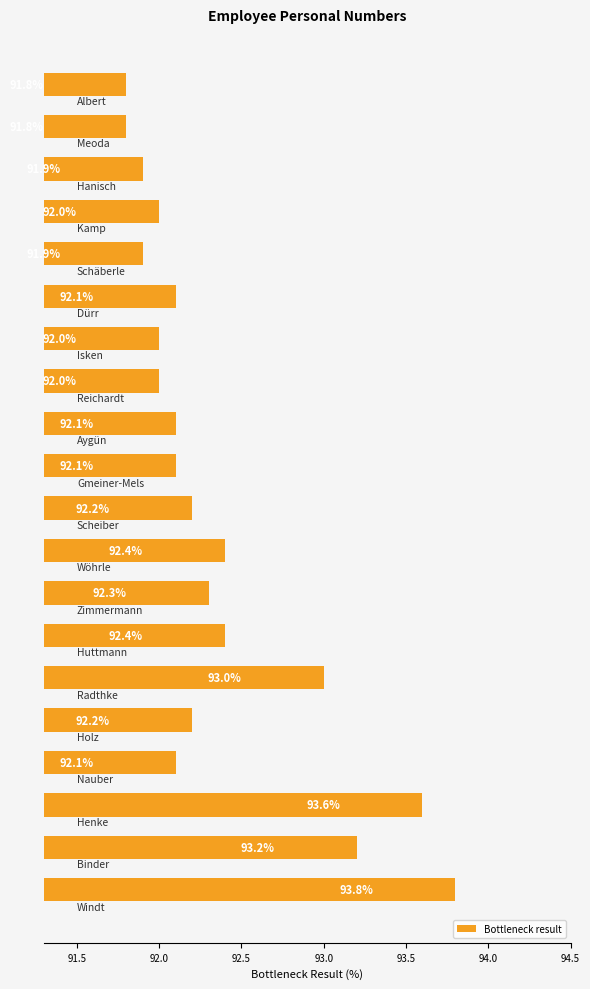

What is the difference between the second highest and minimum values?

1.8